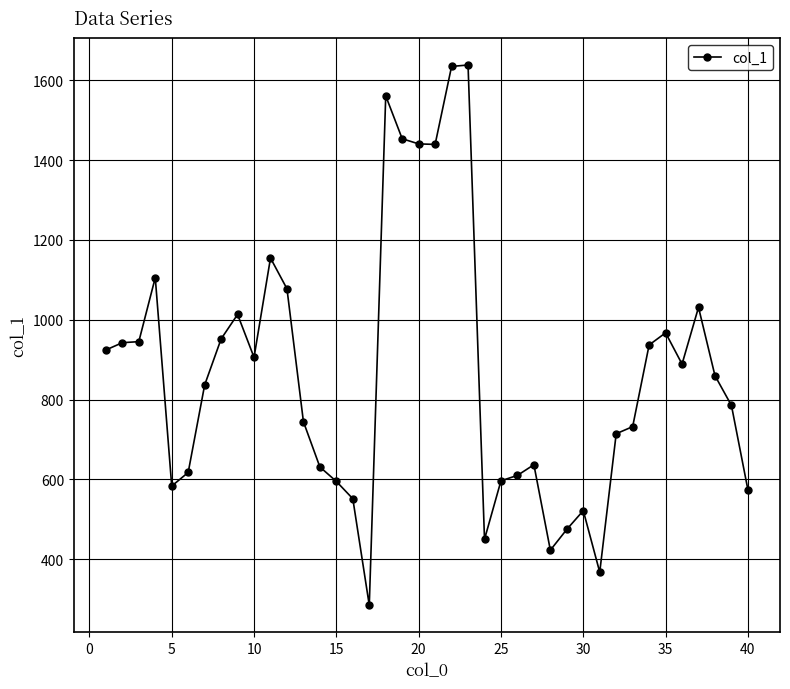

What is the greatest value displayed?

1638.2